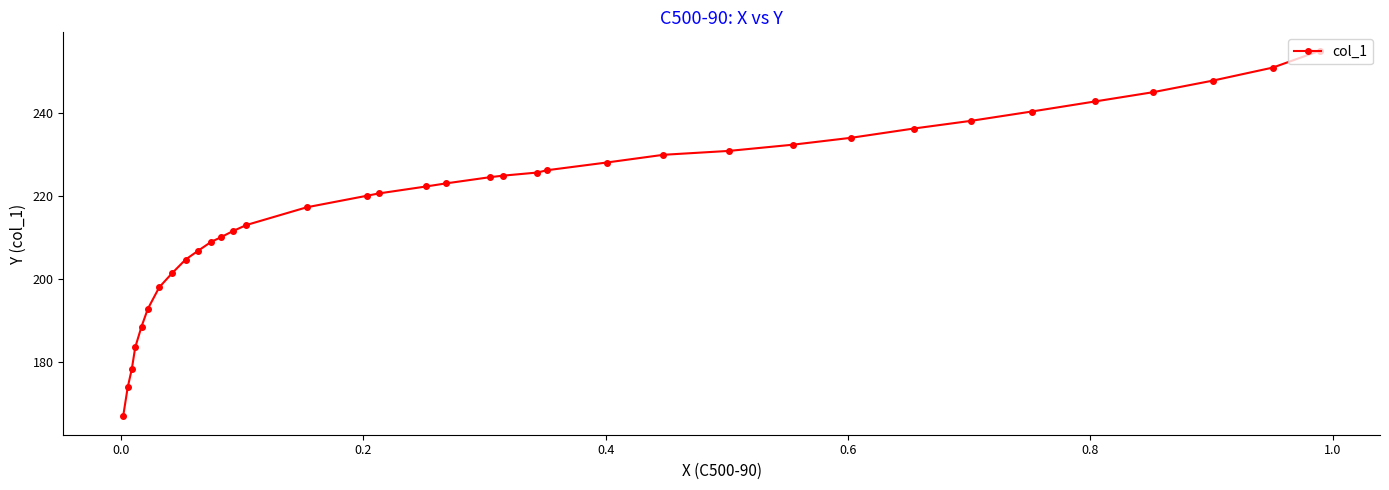

Is this an area chart (filled region under the line)?

No